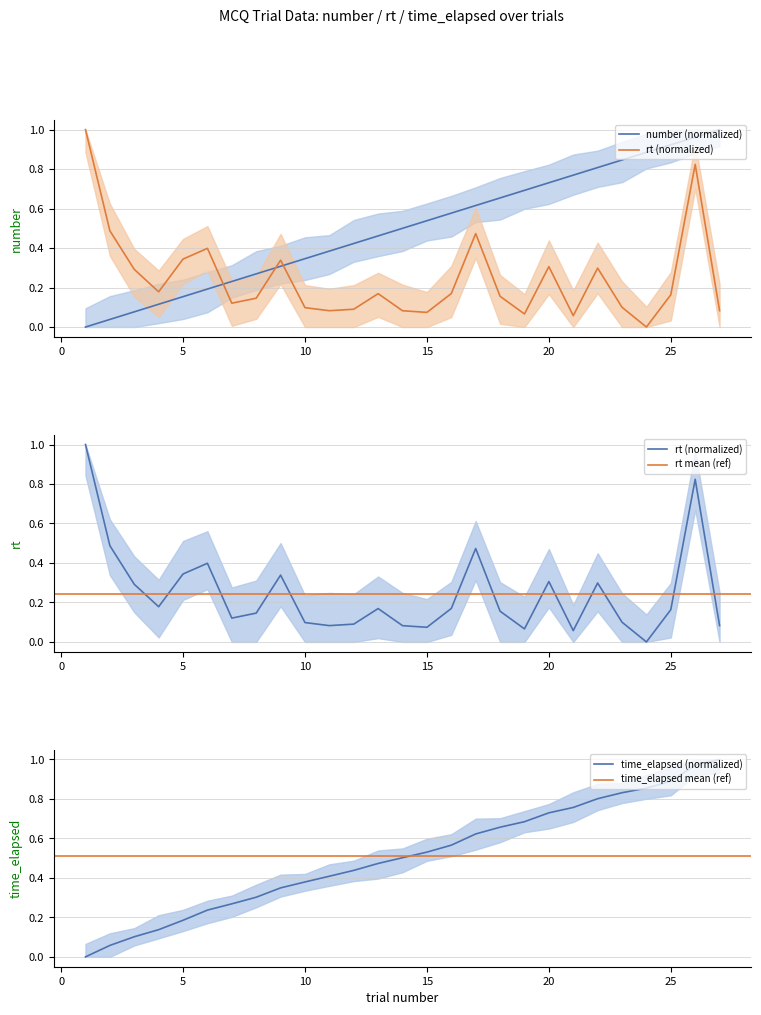

How many positive values does the rt series have?

26